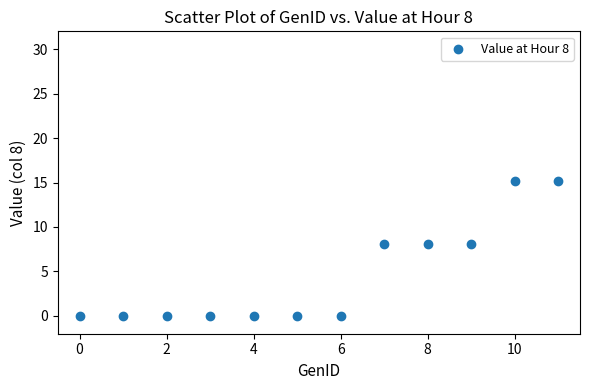

What is the average Y value?

4.6